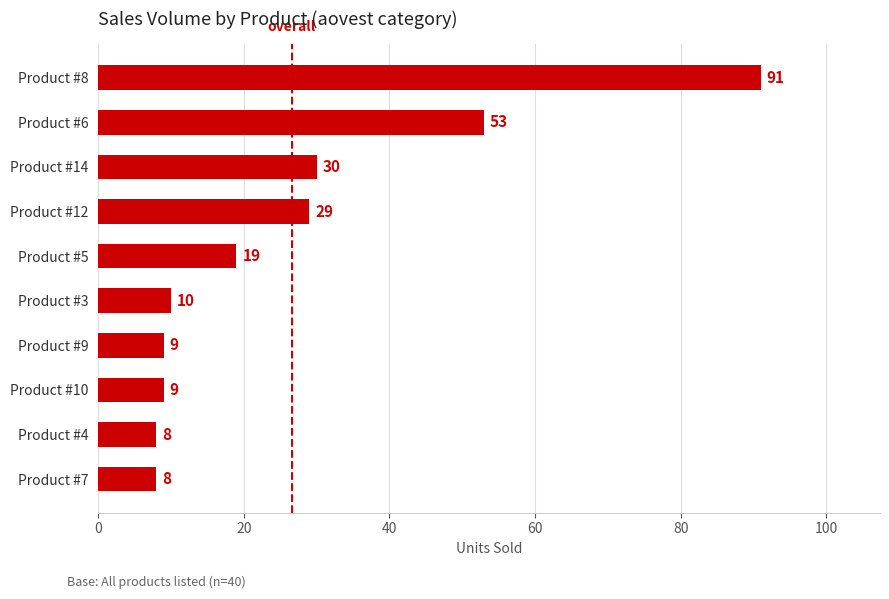

What is the smallest value displayed?

8